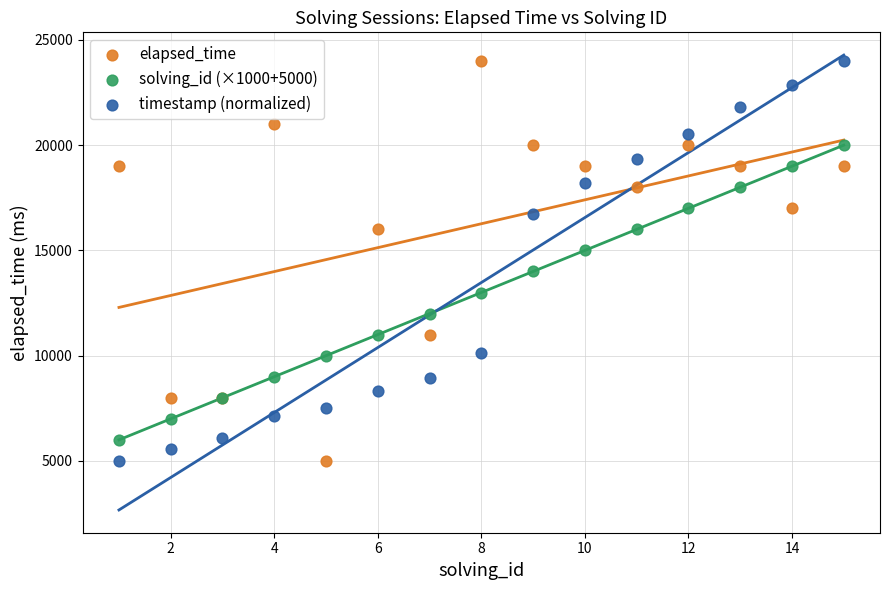

What is the X range (max minus min) for the scatter plot?

14.0